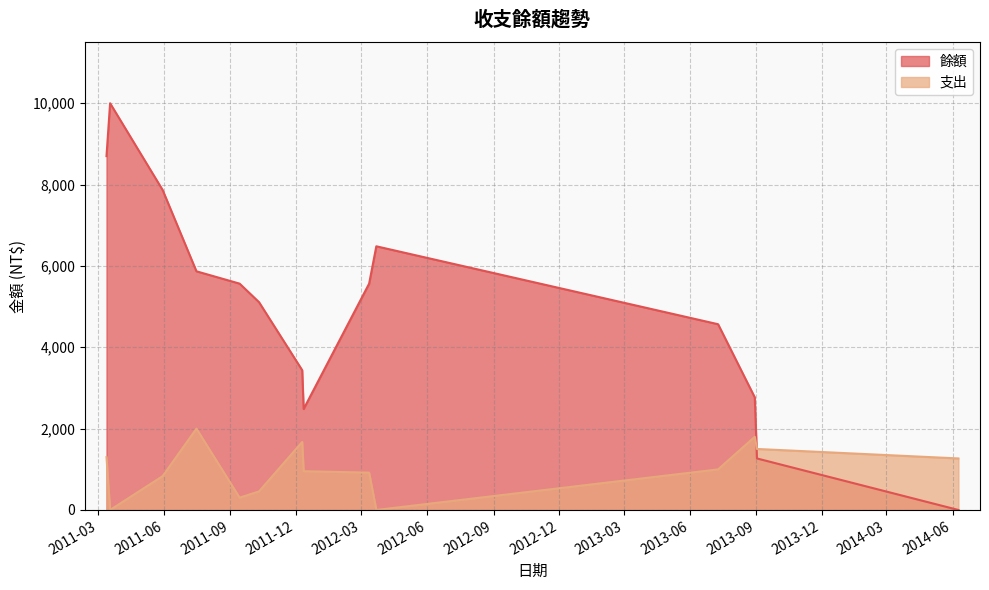

What is the average value of the 餘額 series?

4977